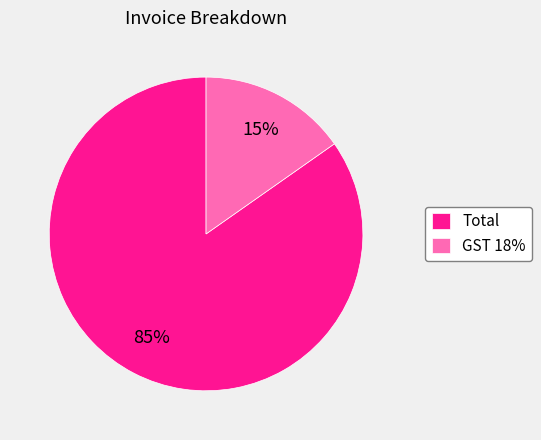

To the nearest percent, what is the average slice percentage?

50%